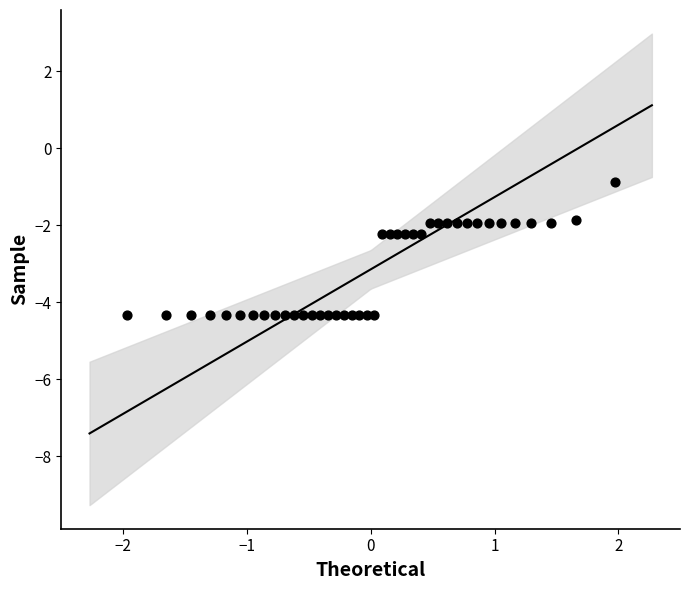

What is the range of X values (max minus min)?

3.9